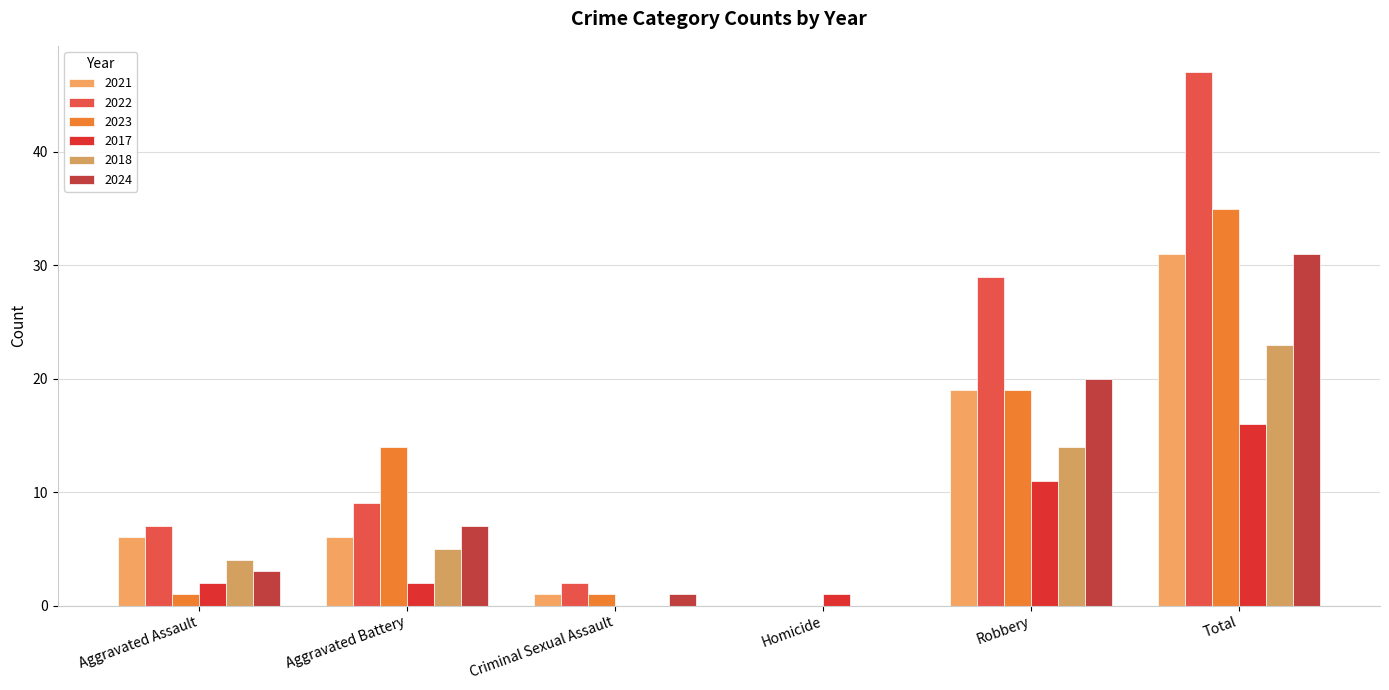

What are all the series names shown in the legend?

2021, 2022, 2023, 2017, 2018, 2024